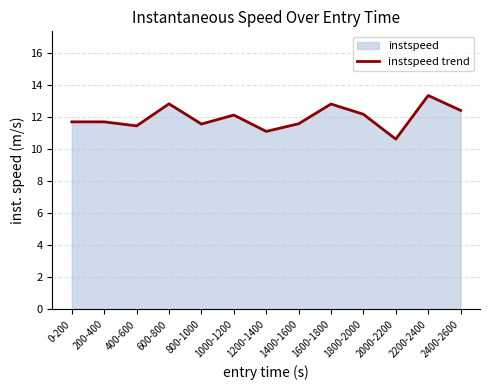

How many lines are shown in the chart?

1